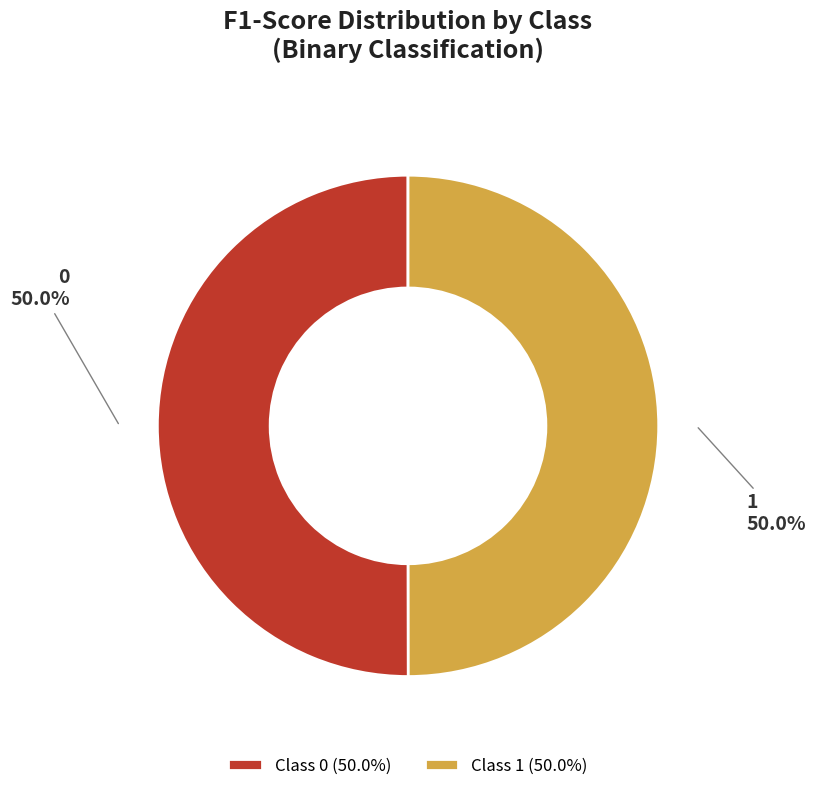

What percentage do 0 and 1 together represent?

100.0%